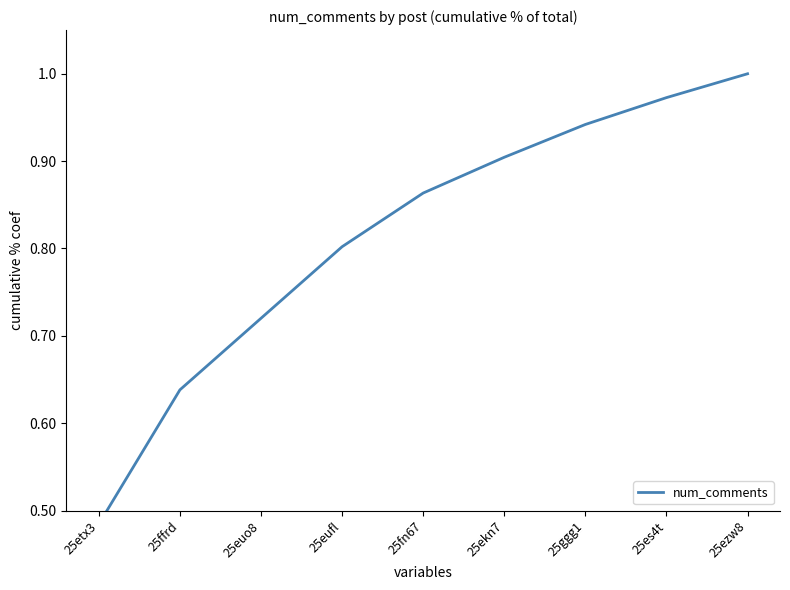

List the labels in order of value, smallest first.

25etx3, 25ffrd, 25euo8, 25eufl, 25fn67, 25ekn7, 25ggg1, 25es4t, 25ezw8